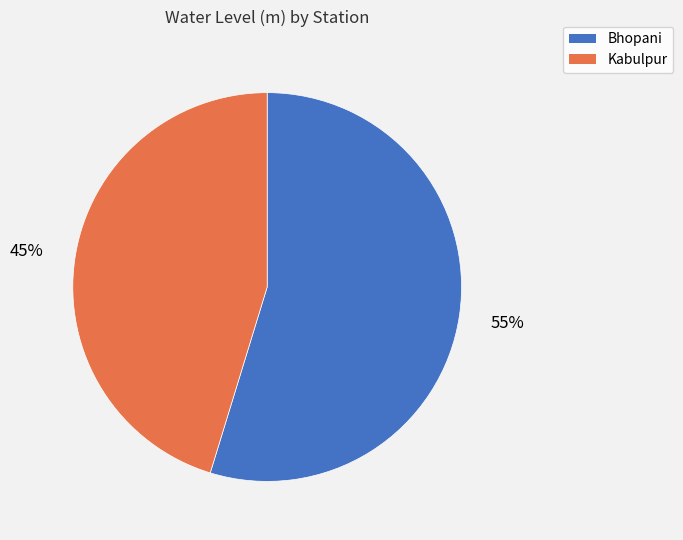

Which category has the biggest portion of the pie?

Bhopani